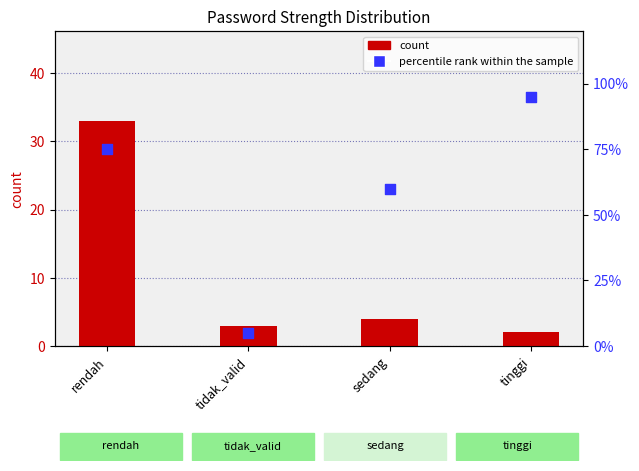

What are all the series names shown in the legend?

count, percentile rank within the sample